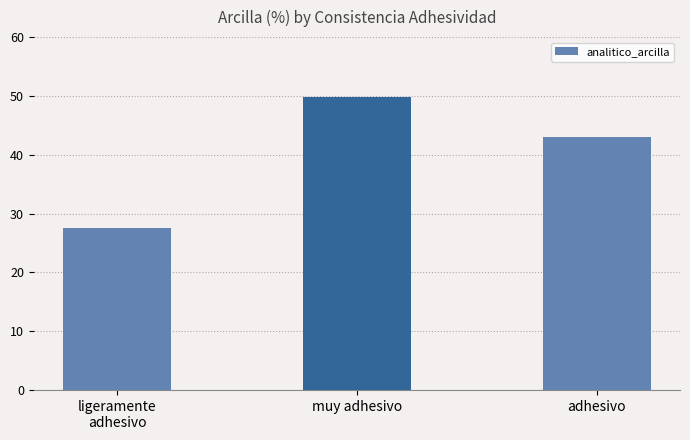

What is the ratio of the value at ligeramente
adhesivo to the value at adhesivo?

0.6